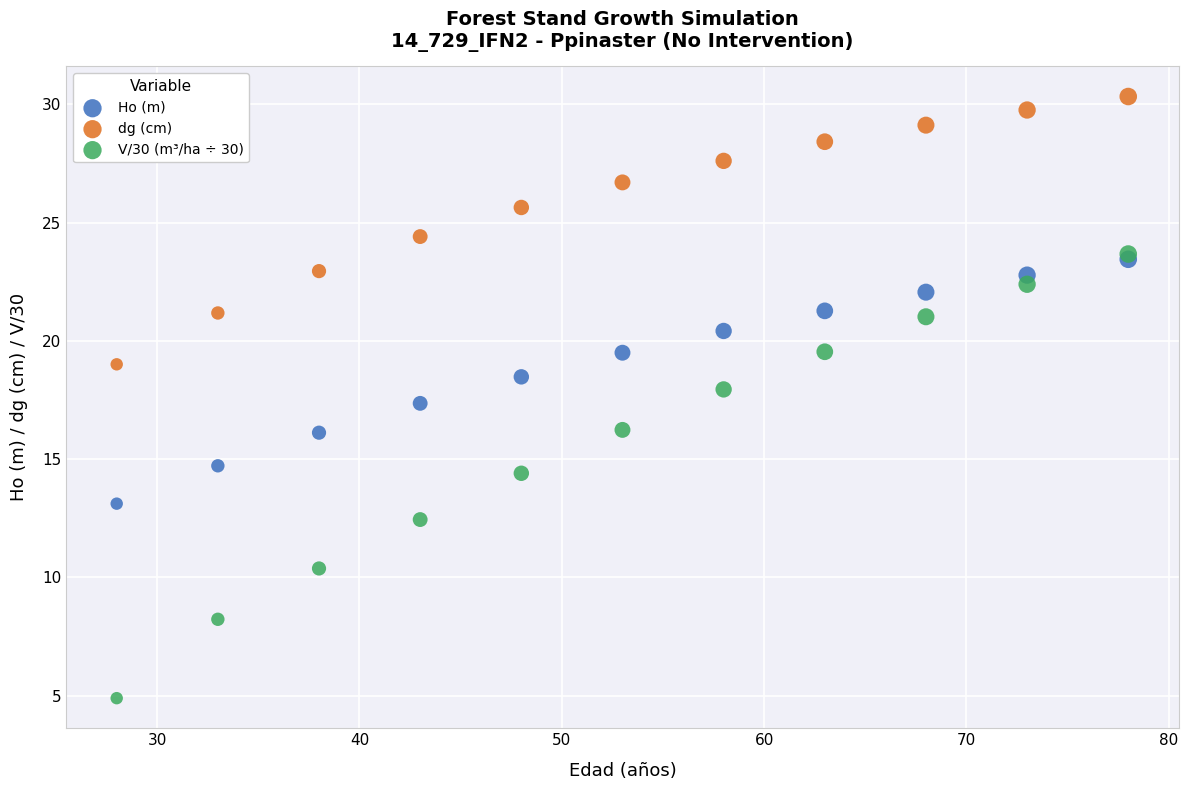

Across all series, what Y value is closest to 17?

17.4